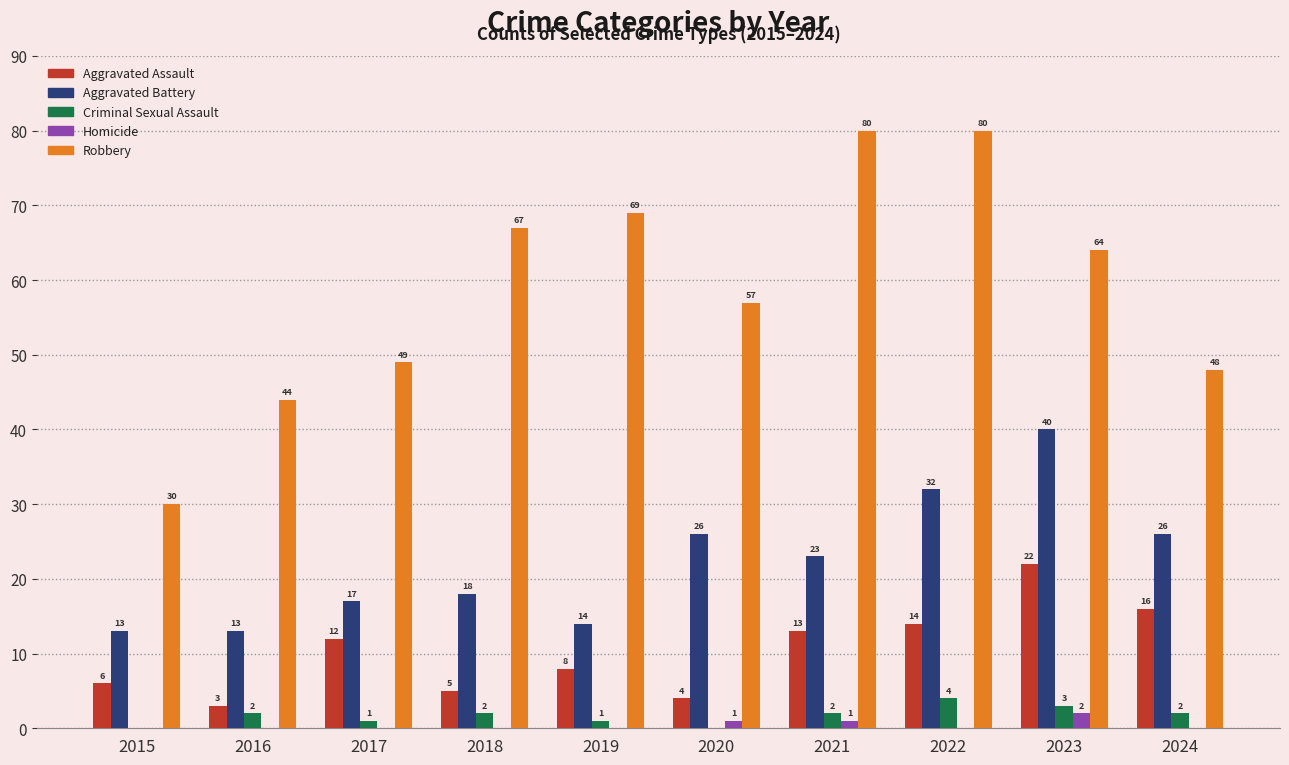

True or false: Robbery has a value of 93 at 2020.

False